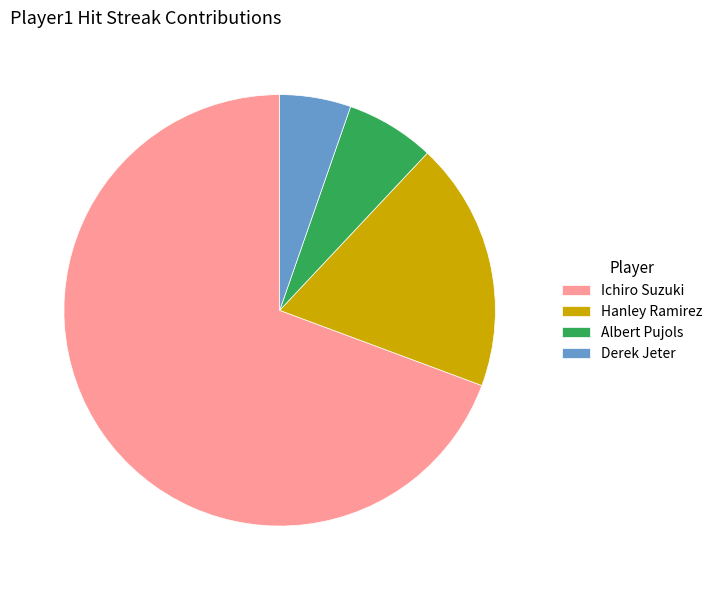

Between Hanley Ramirez and Ichiro Suzuki, which is larger?

Ichiro Suzuki